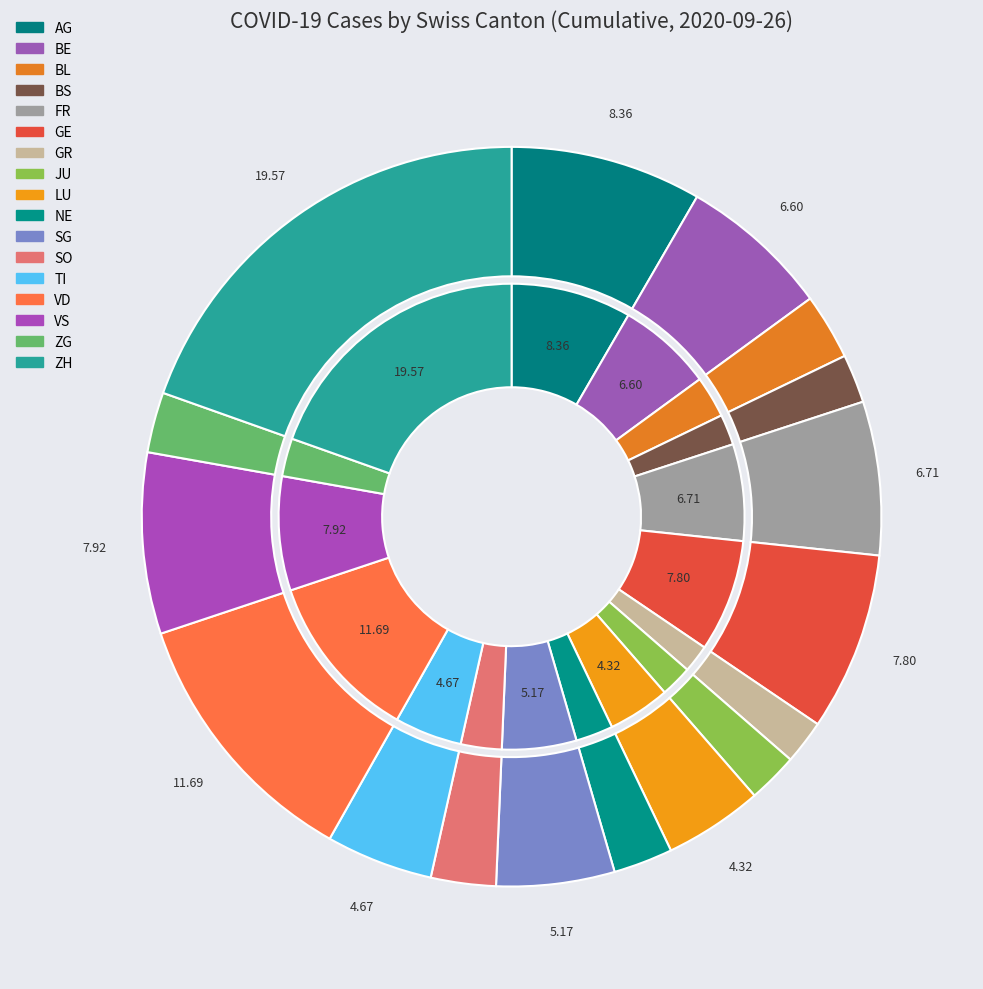

Rank the categories by value from highest to lowest.

ZH, VD, AG, VS, GE, FR, BE, SG, TI, LU, BL, SO, ZG, NE, JU, BS, GR